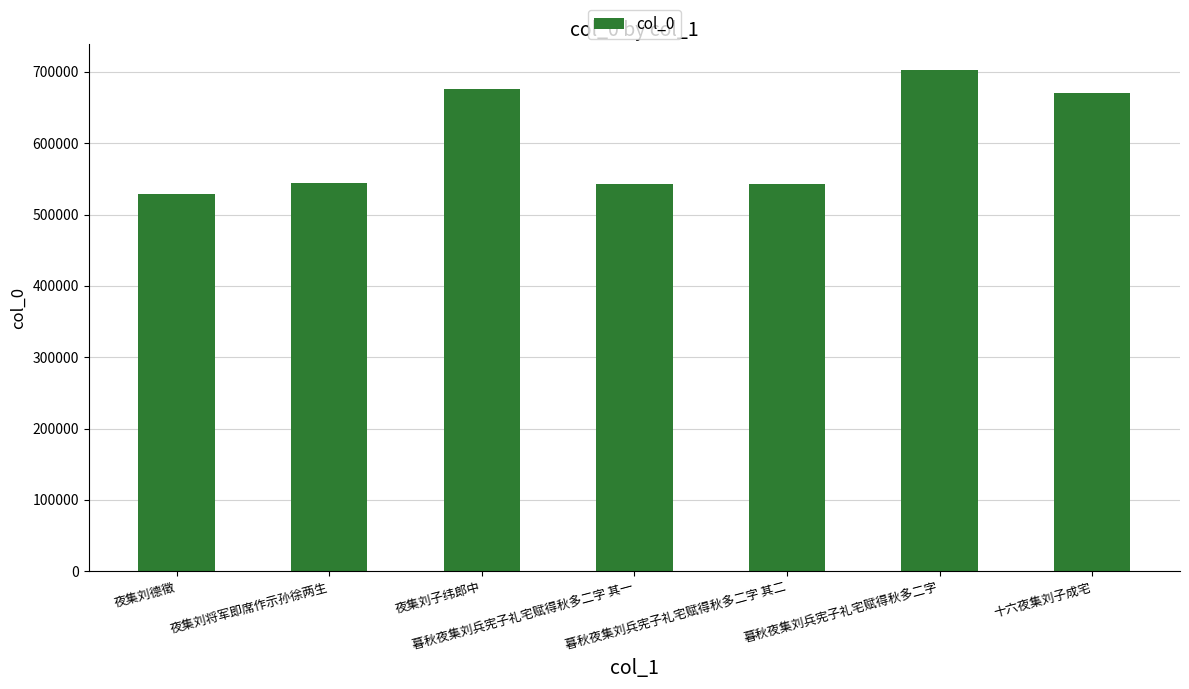

What is the maximum value shown in the chart?

703156